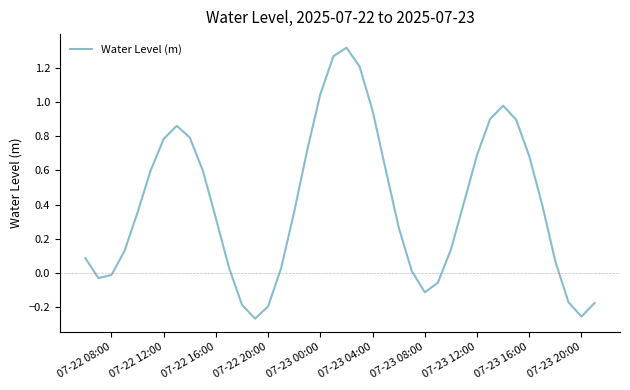

What is the difference between the maximum and minimum values?

1.6